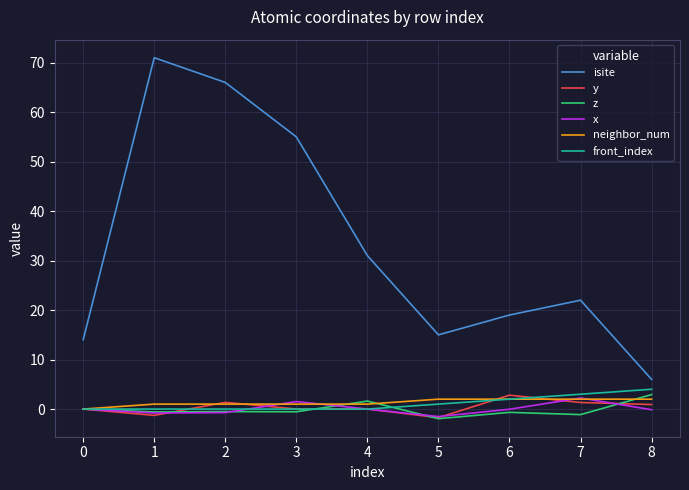

Which series has the largest total across all categories?

isite